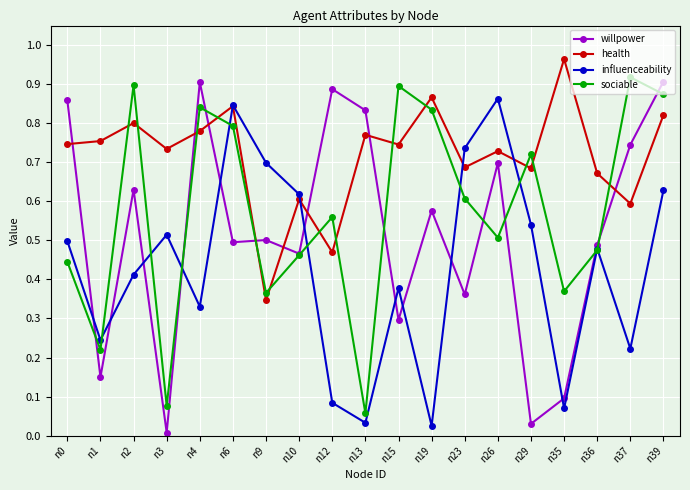

At which category is the sum across all series the highest?

n39